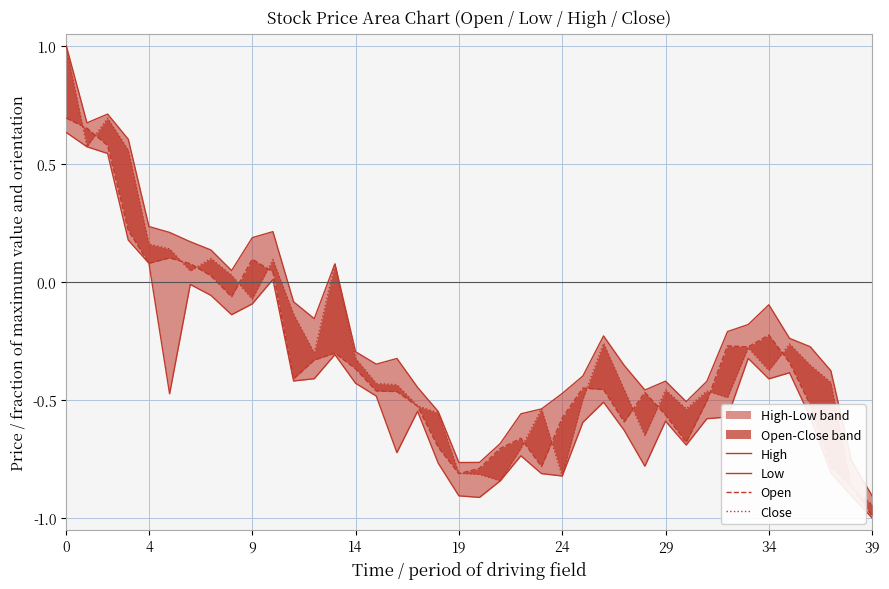

Reading left to right, extract all data points from this chart.

High: 1.0	0.7	0.7	0.6	0.2	0.2	0.2	0.1	0.0	0.2	0.2	-0.1	-0.2	0.1	-0.3	-0.3	-0.3	-0.4	-0.5	-0.8	-0.8	-0.7	-0.6	-0.5	-0.5	-0.4	-0.2	-0.4	-0.5	-0.4	-0.5	-0.4	-0.2	-0.2	-0.1	-0.2	-0.3	-0.4	-0.8	-0.9
Low: 0.6	0.6	0.5	0.2	0.1	-0.5	-0.0	-0.1	-0.1	-0.1	0.0	-0.4	-0.4	-0.3	-0.4	-0.5	-0.7	-0.5	-0.8	-0.9	-0.9	-0.8	-0.7	-0.8	-0.8	-0.6	-0.5	-0.6	-0.8	-0.6	-0.7	-0.6	-0.6	-0.3	-0.4	-0.4	-0.6	-0.8	-0.9	-1.0
Open: 0.7	0.7	0.6	0.2	0.1	0.1	0.1	0.0	-0.1	0.1	0.0	-0.4	-0.3	-0.3	-0.4	-0.5	-0.5	-0.5	-0.7	-0.8	-0.8	-0.7	-0.7	-0.8	-0.6	-0.4	-0.5	-0.6	-0.5	-0.6	-0.7	-0.5	-0.3	-0.3	-0.2	-0.3	-0.5	-0.8	-0.9	-1.0
Close: 1.0	0.6	0.7	0.6	0.2	0.1	0.0	0.1	0.0	-0.1	0.1	-0.1	-0.3	0.1	-0.3	-0.4	-0.4	-0.5	-0.6	-0.8	-0.8	-0.8	-0.7	-0.5	-0.8	-0.5	-0.3	-0.5	-0.7	-0.5	-0.5	-0.5	-0.5	-0.3	-0.4	-0.3	-0.4	-0.4	-0.9	-0.9